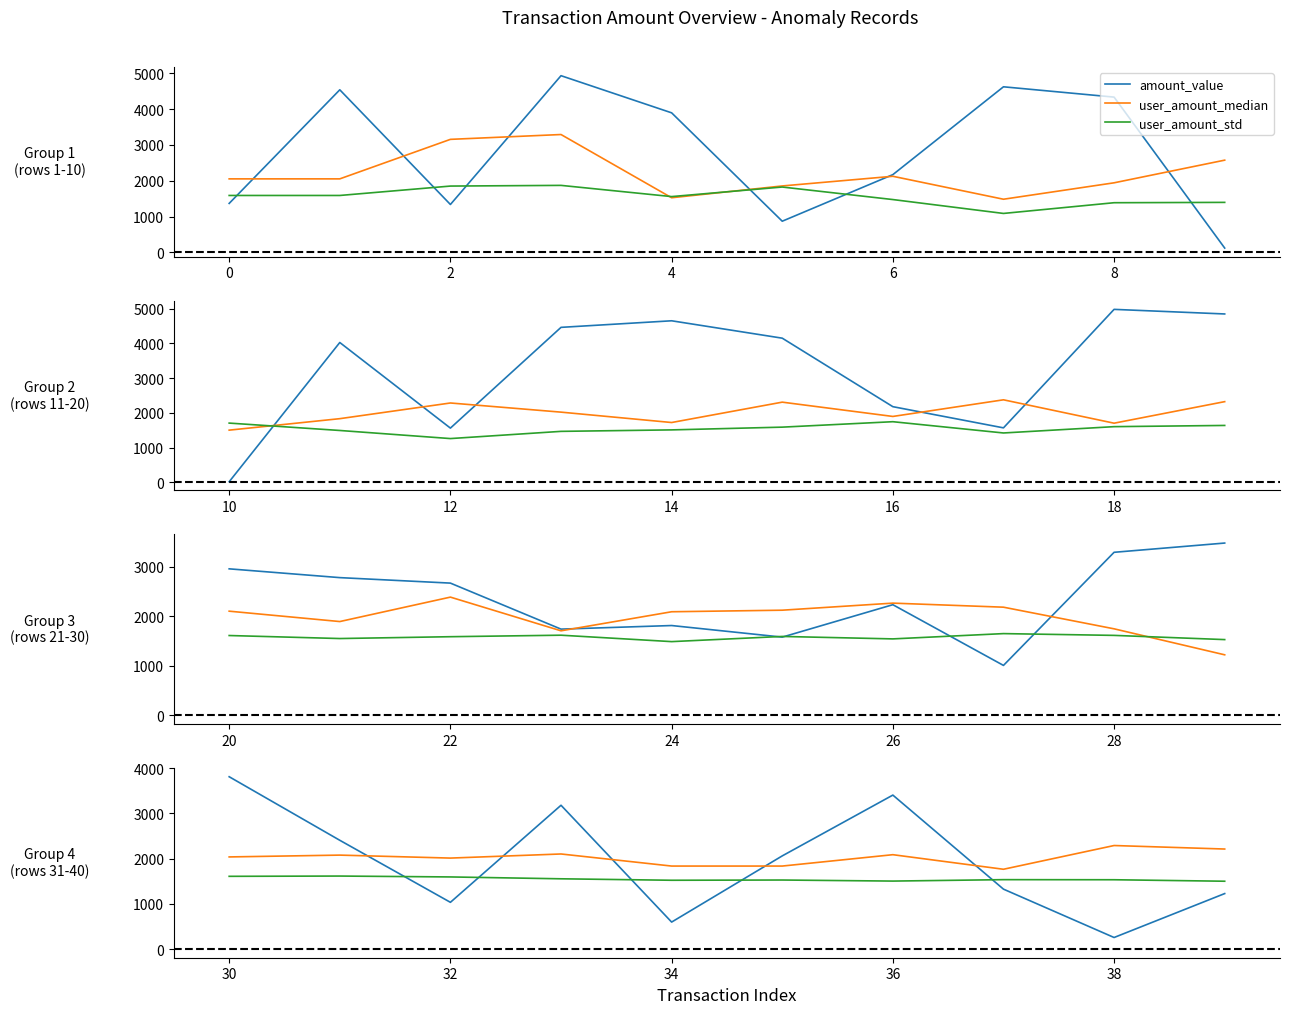

List the series in order of their peak value, lowest first.

user_amount_std, user_amount_median, amount_value